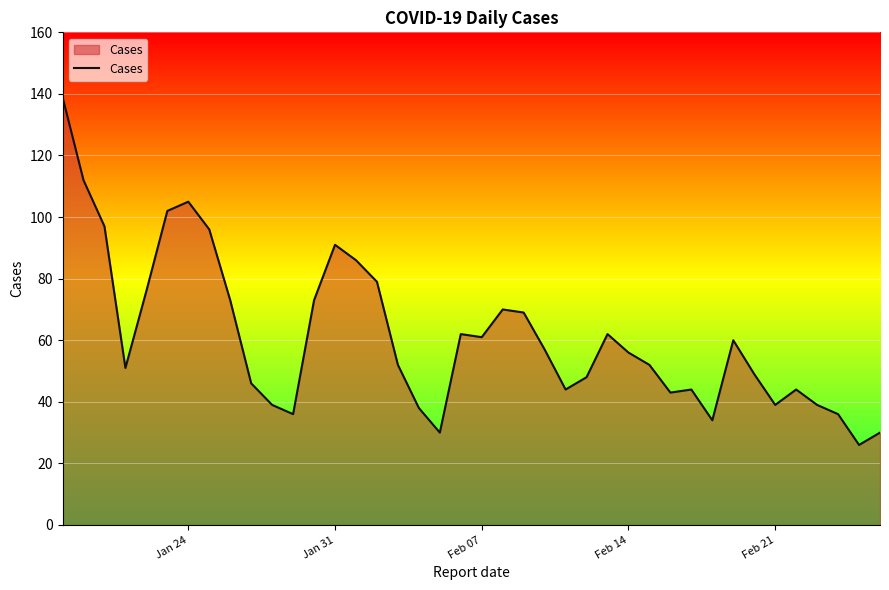

What is the greatest value displayed?

139